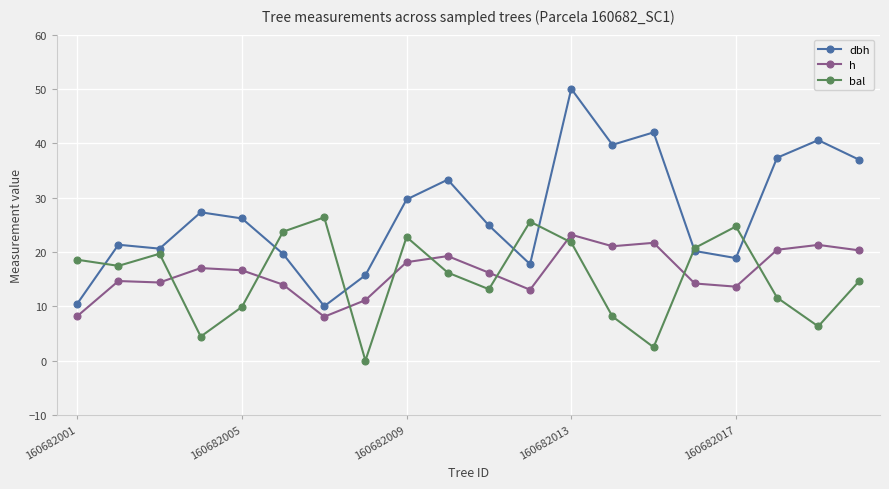

What is the maximum value for h?

23.2